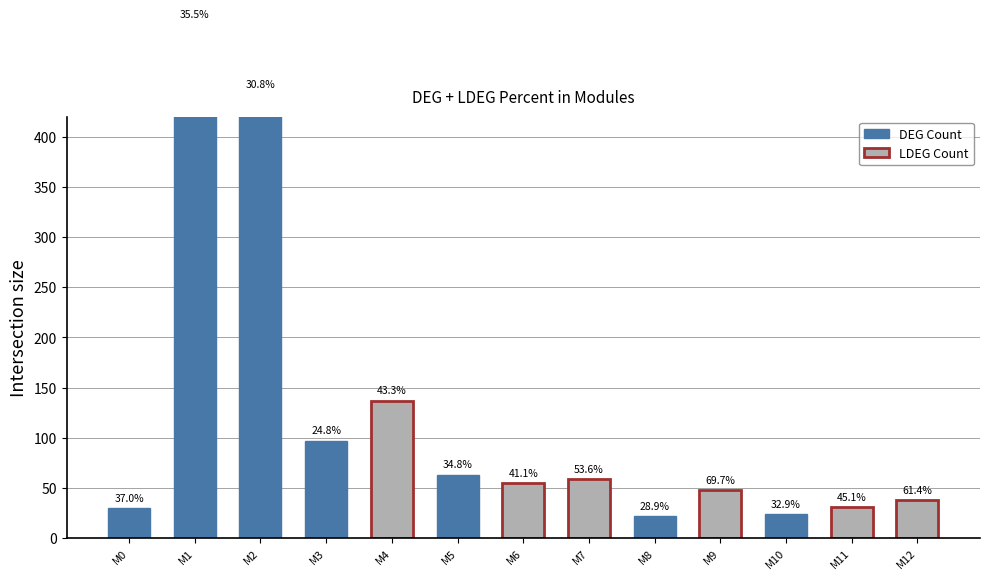

Is the value of DEG Count at 6 greater than the value of LDEG Count at 10?

Yes